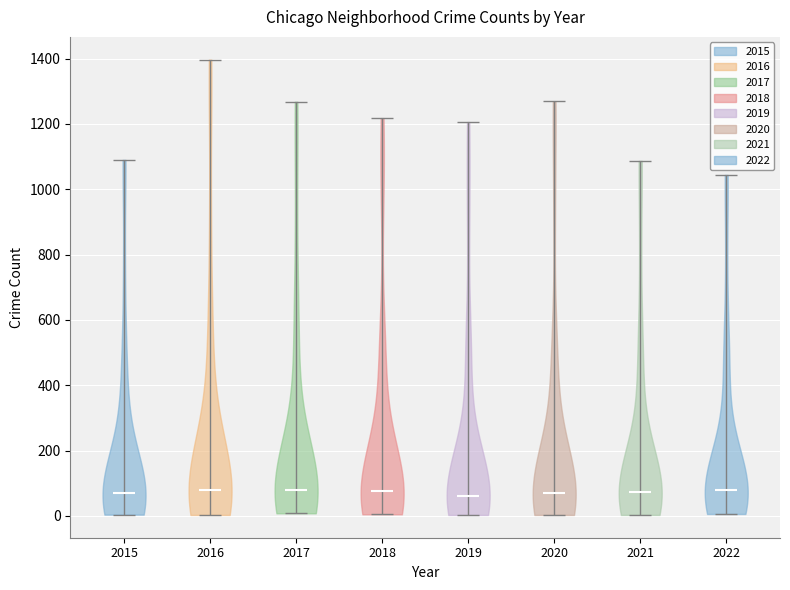

Reading left to right, read every violin against the y-axis: where its median line is, and the lowest and highest points it reaches. The values are not printed on the chart, so give them approximately, as read against the axis.

2015: median line 80, lowest point 0, highest point 1100
2016: median line 80, lowest point 0, highest point 1400
2017: median line 80, lowest point 0, highest point 1260
2018: median line 80, lowest point 0, highest point 1220
2019: median line 60, lowest point 0, highest point 1200
2020: median line 80, lowest point 0, highest point 1260
2021: median line 80, lowest point 0, highest point 1080
2022: median line 80, lowest point 0, highest point 1040